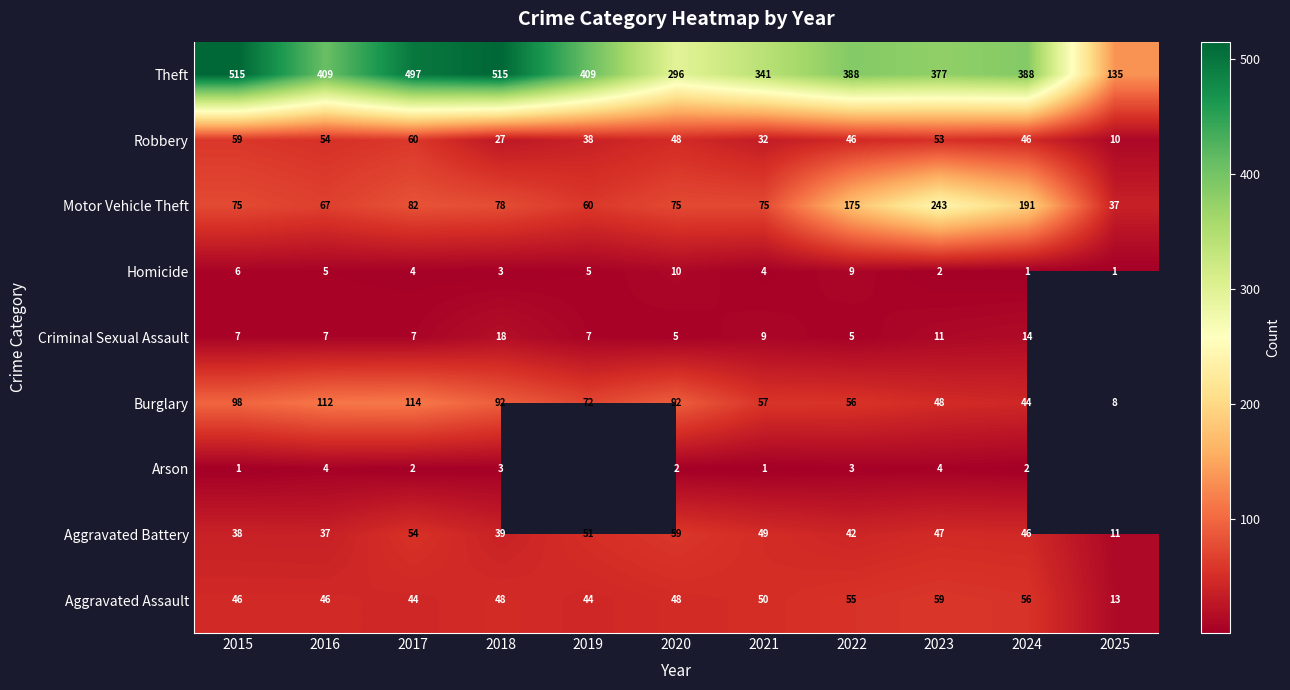

Between 2016 and 2023, which series saw the biggest shift?

Motor Vehicle Theft